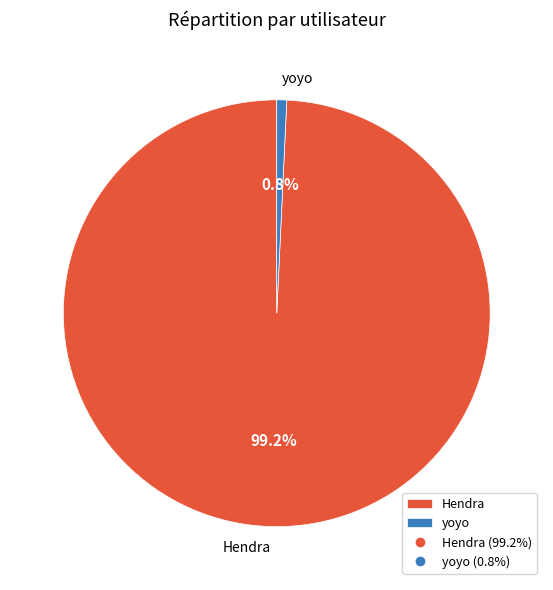

What is the smallest slice in the pie chart?

yoyo